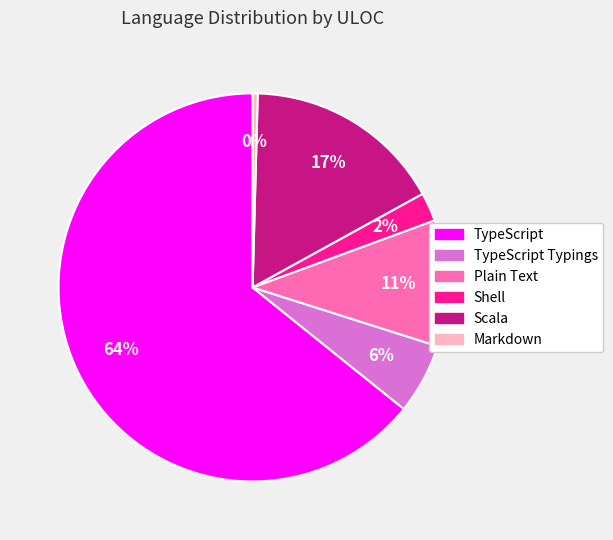

To the nearest percent, what is the average slice percentage?

17%